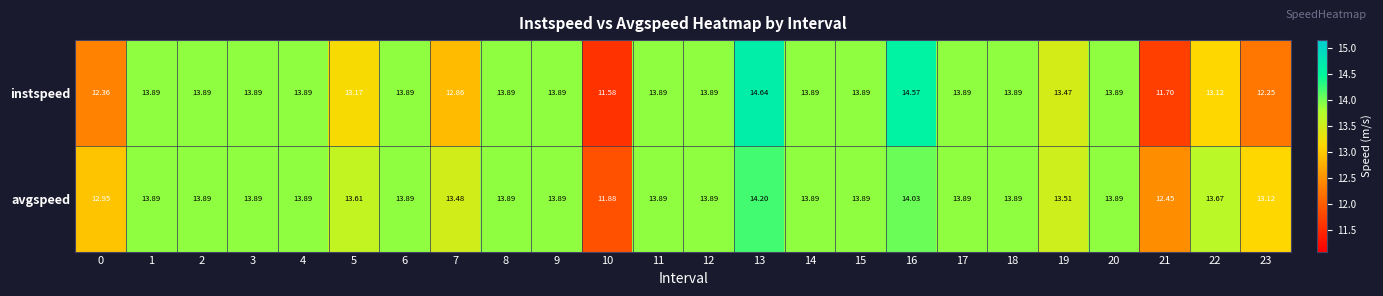

Which series has the largest range (max minus min)?

instspeed